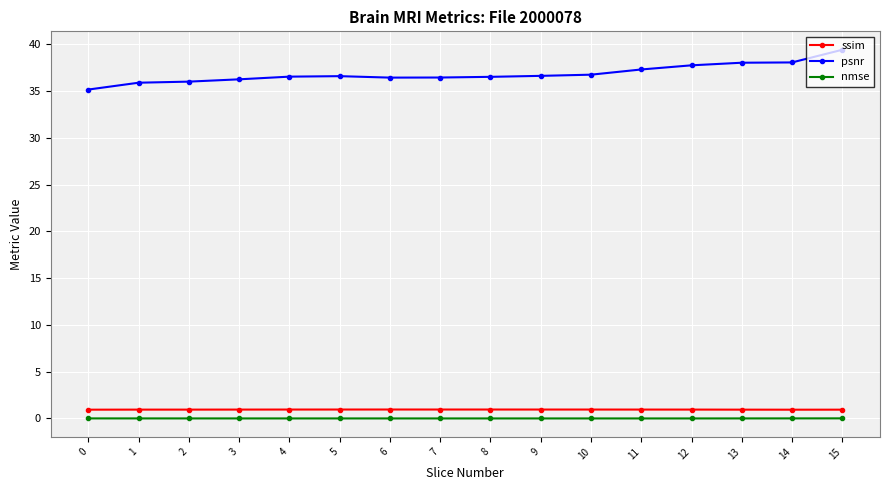

What is the total value across all series at 6?

37.4